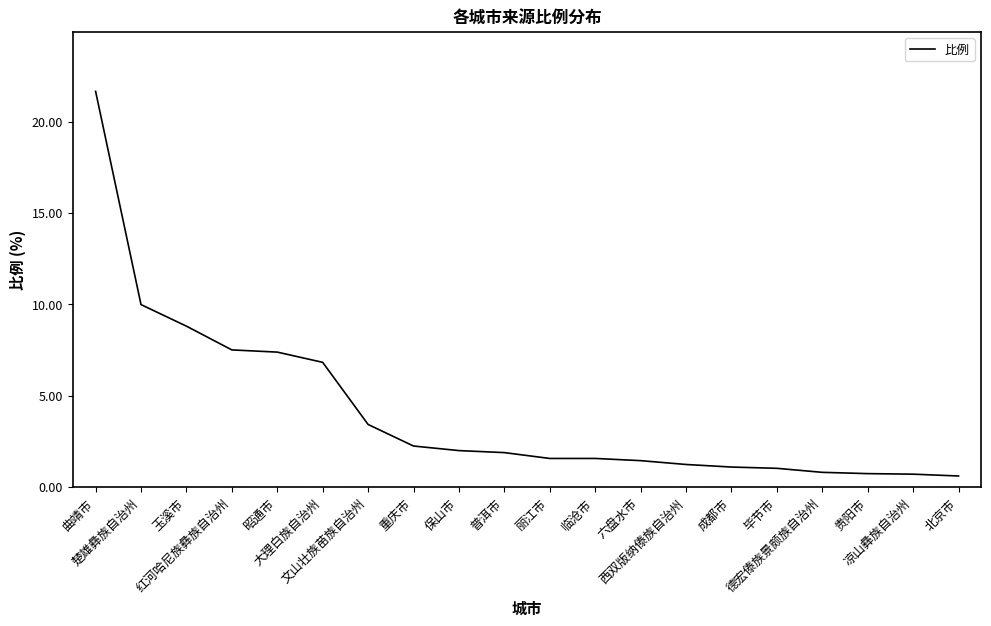

What is the greatest value displayed?

21.7